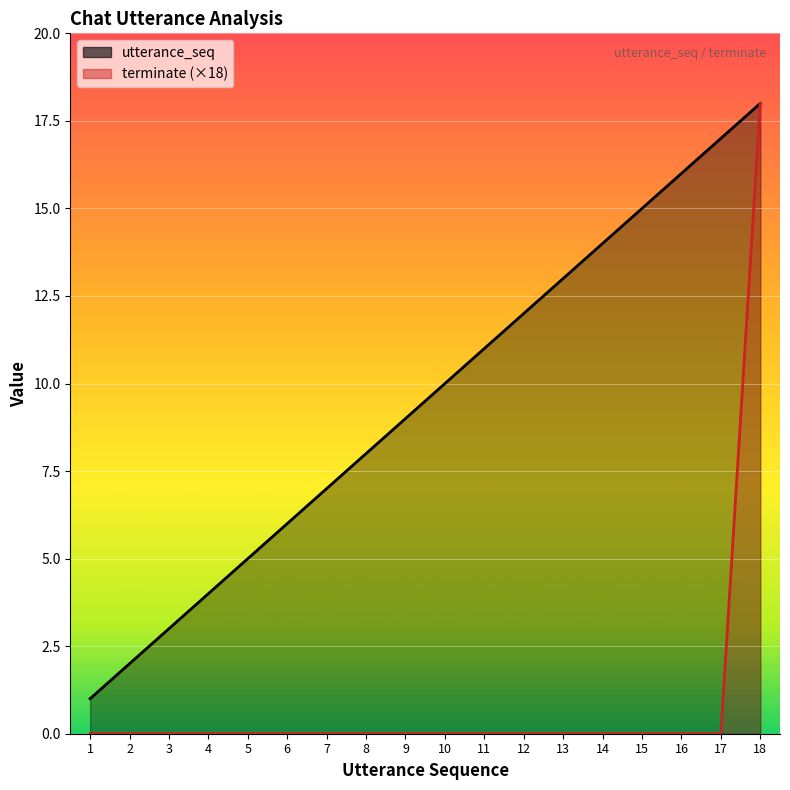

At how many categories does at least one series exceed 16?

2